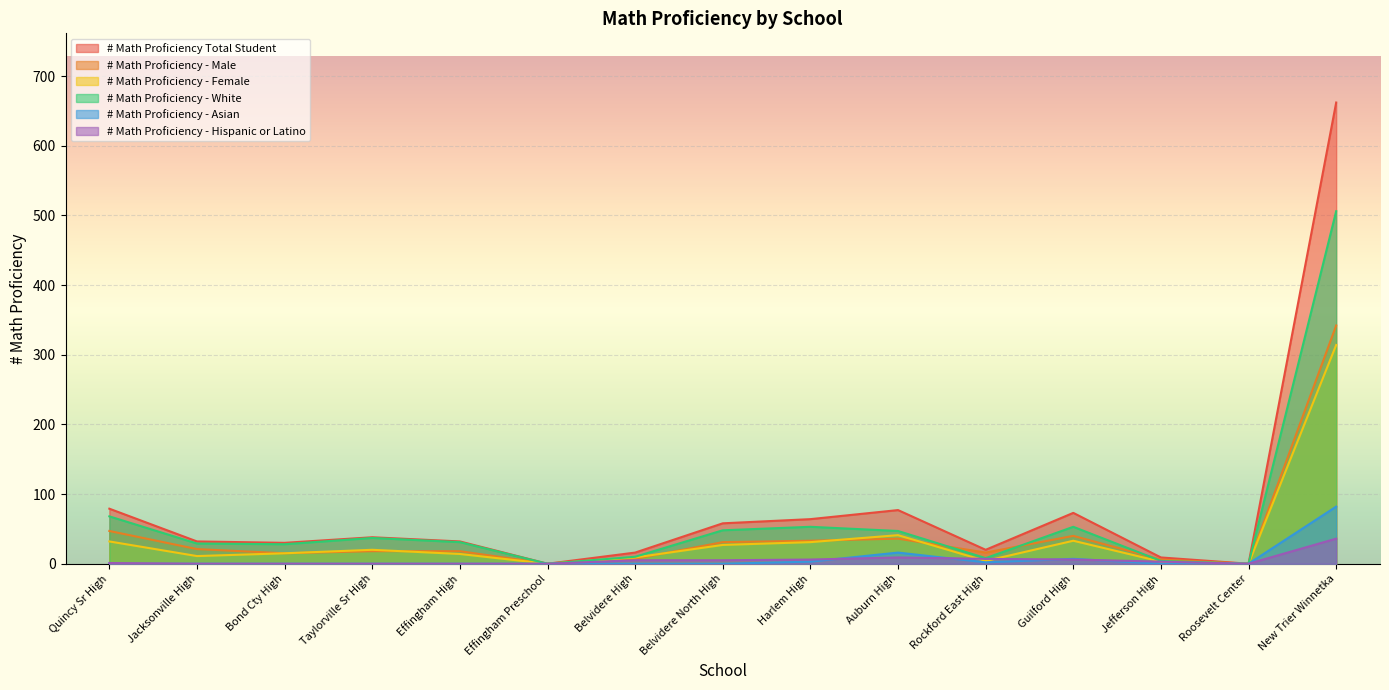

How many values in the # Math Proficiency Total Student series exceed 32?

7